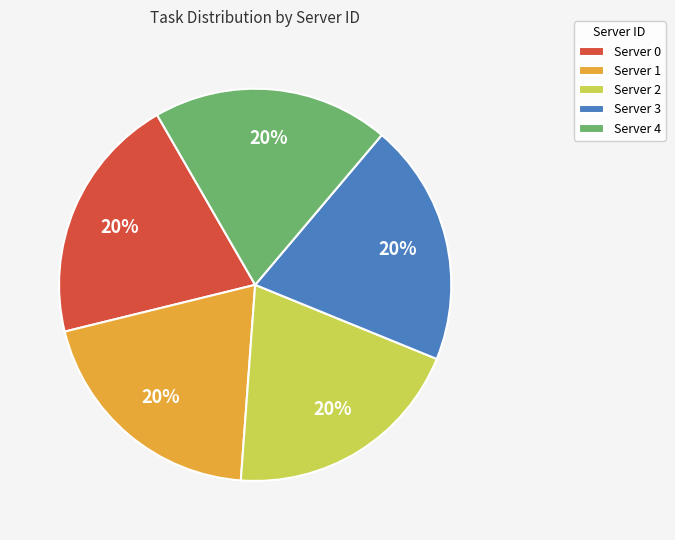

Does any single category account for the majority?

No